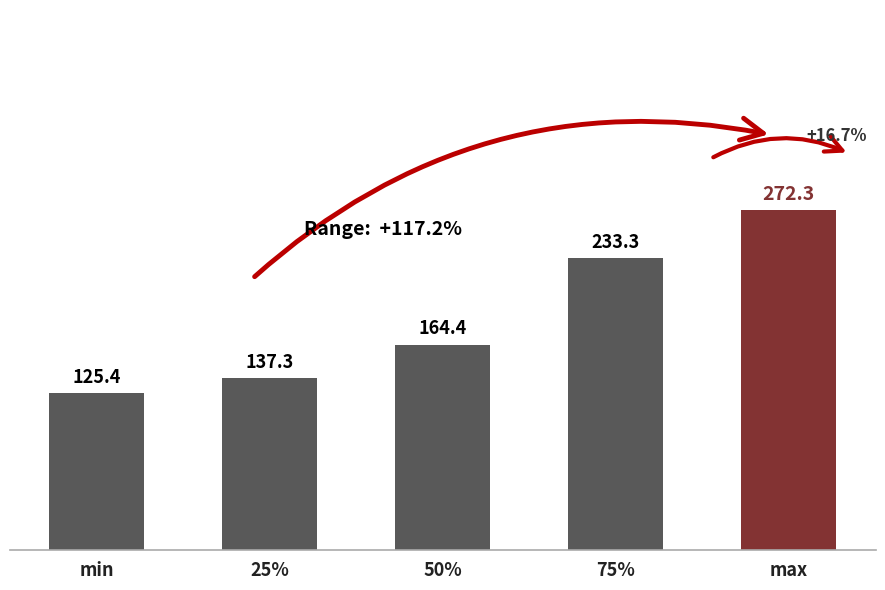

What is the value of the 2nd bar from the left?

137.3